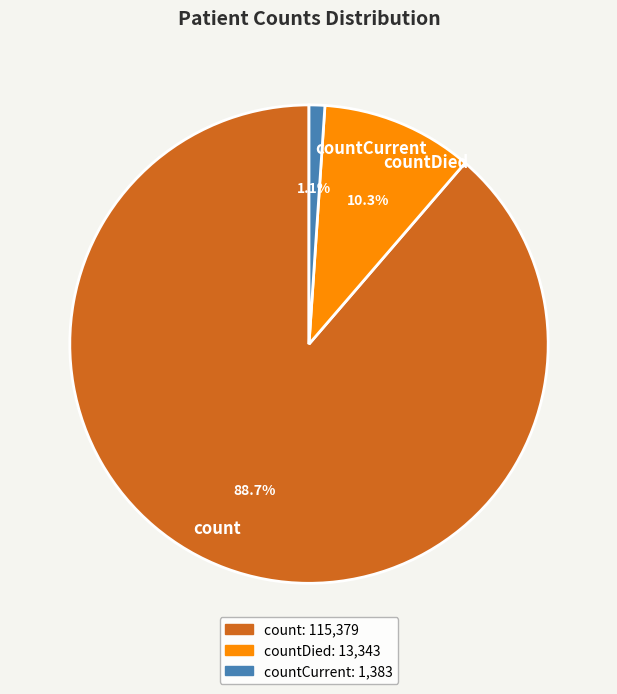

Which slice represents more than half of the pie?

count